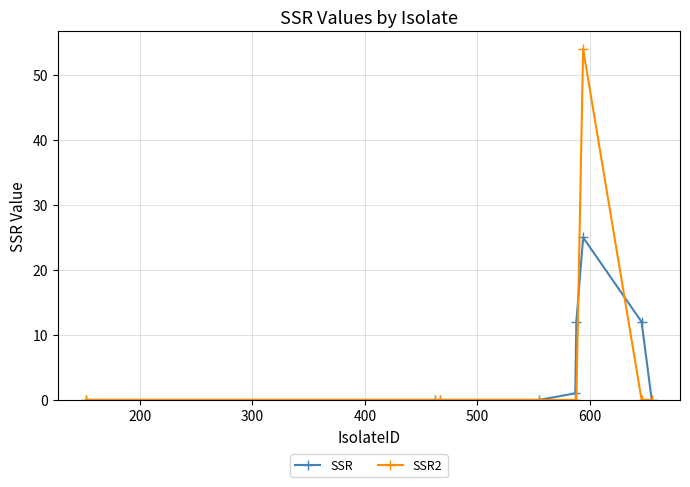

What is the maximum value shown in the chart?

54